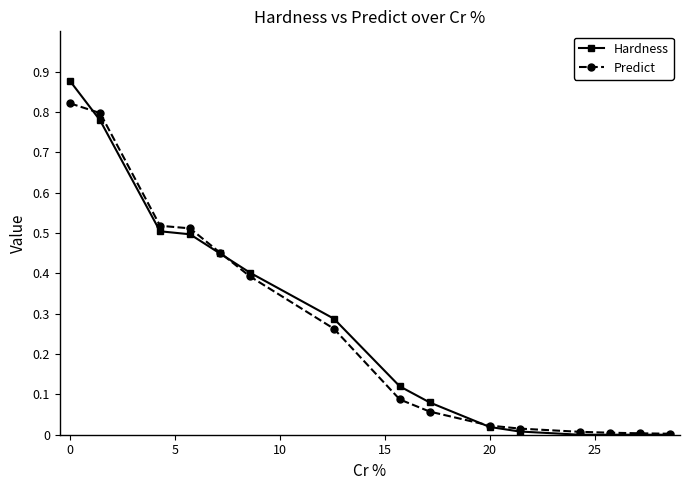

Which series has the widest spread of values?

Hardness